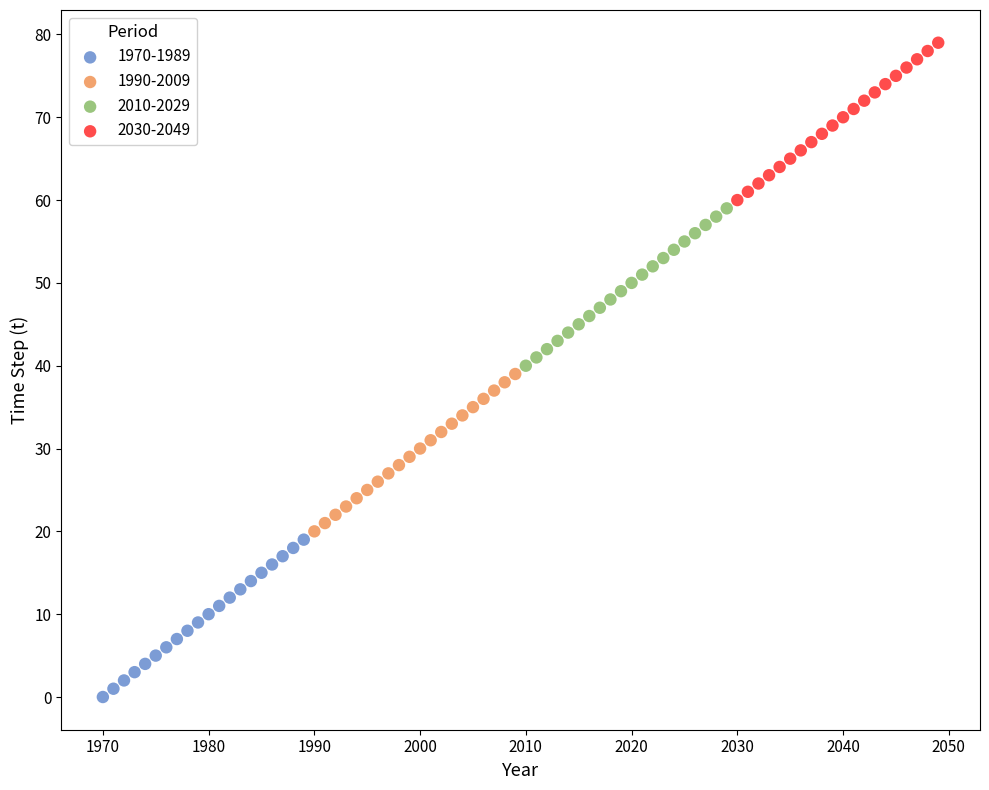

Which series contains the lowest Y value?

1970-1989